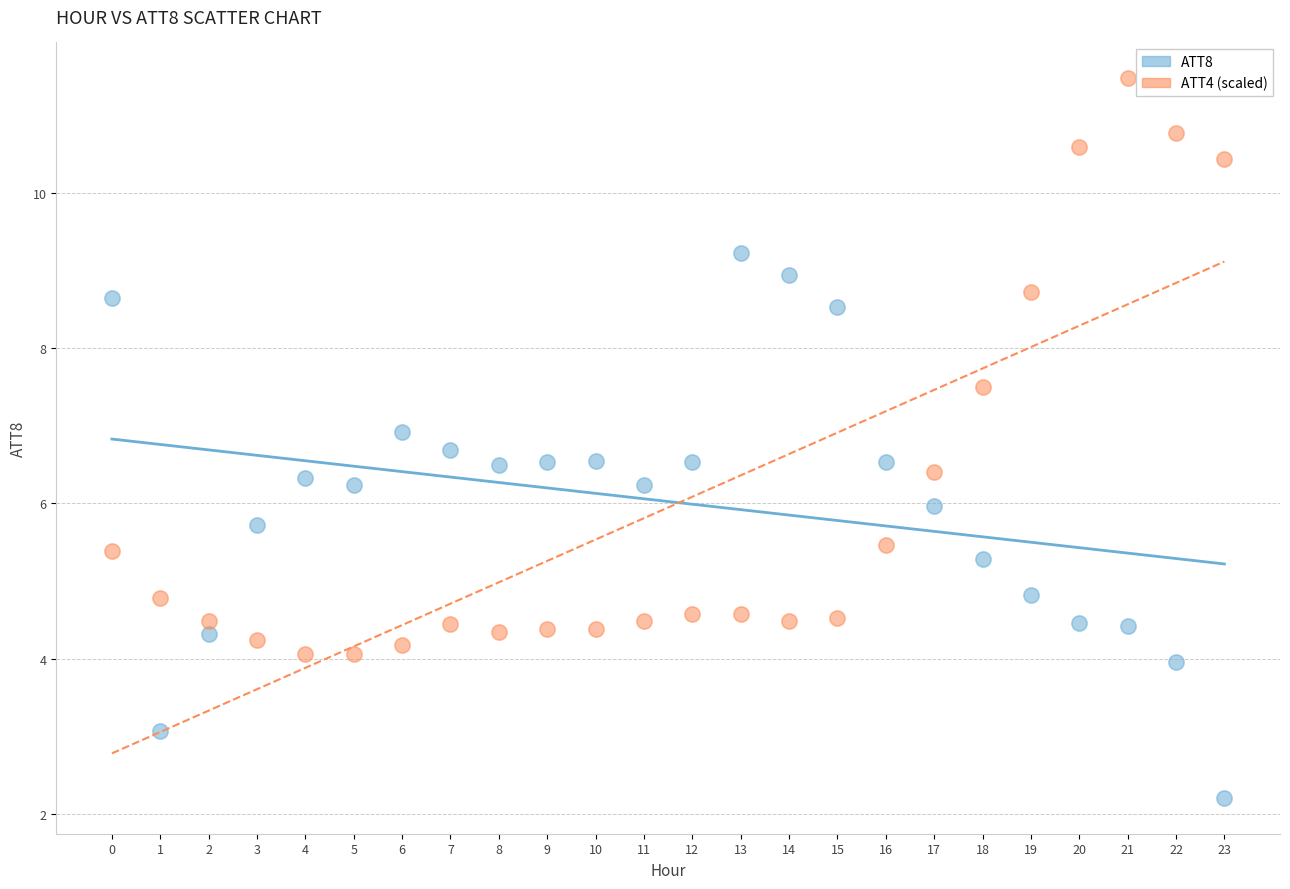

Which series reaches the minimum Y coordinate?

ATT8